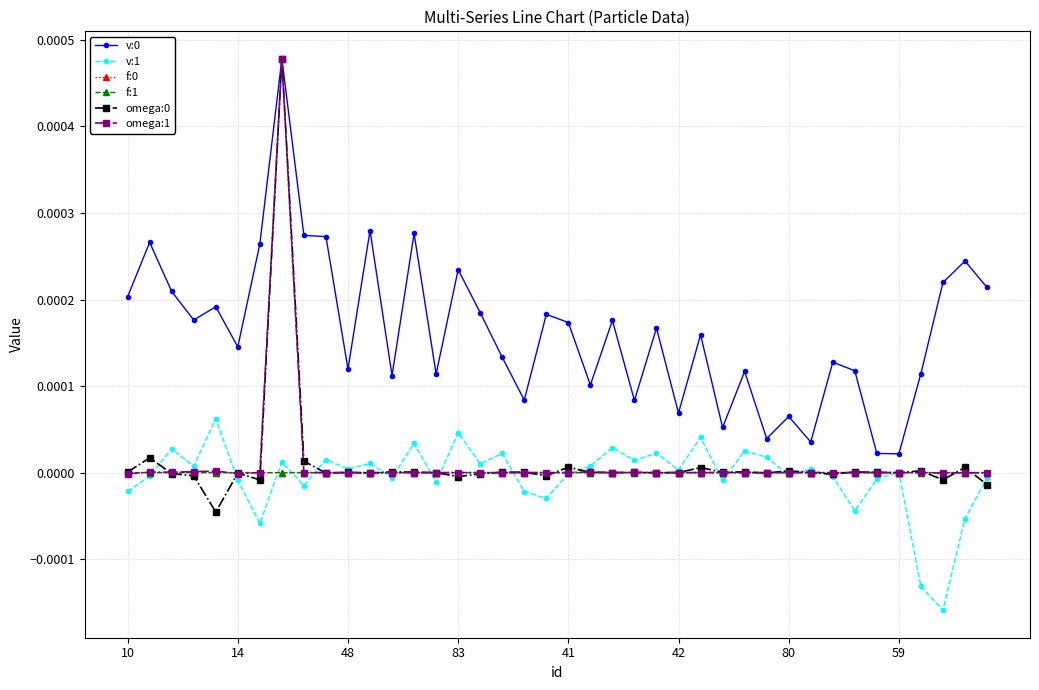

True or false: f:0 has more than 0 points higher than both neighbors.

True